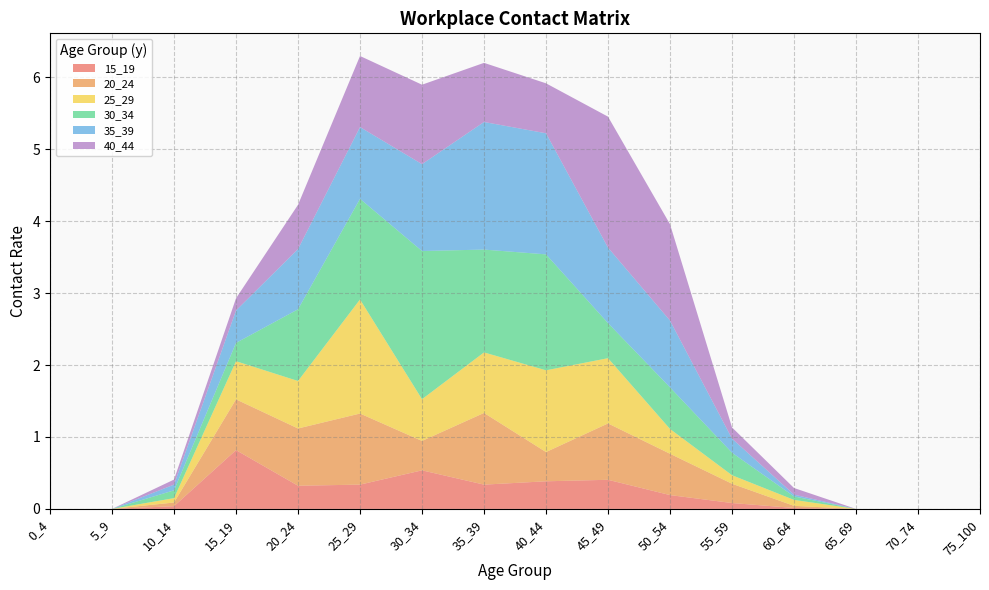

Reading left to right, transcribe all the data shown in this chart.

15_19: 0.0	0.0	0.0	0.8	0.3	0.3	0.5	0.3	0.4	0.4	0.2	0.1	0.0	0.0	0.0	0.0
20_24: 0.0	0.0	0.1	0.7	0.8	1.0	0.4	1.0	0.4	0.8	0.6	0.3	0.0	0.0	0.0	0.0
25_29: 0.0	0.0	0.1	0.5	0.7	1.6	0.6	0.8	1.1	0.9	0.3	0.1	0.1	0.0	0.0	0.0
30_34: 0.0	0.0	0.1	0.3	1.0	1.4	2.1	1.4	1.6	0.5	0.6	0.3	0.0	0.0	0.0	0.0
35_39: 0.0	0.0	0.1	0.5	0.8	1.0	1.2	1.8	1.7	1.0	0.9	0.2	0.0	0.0	0.0	0.0
40_44: 0.0	0.0	0.1	0.2	0.6	1.0	1.1	0.8	0.7	1.8	1.3	0.2	0.1	0.0	0.0	0.0